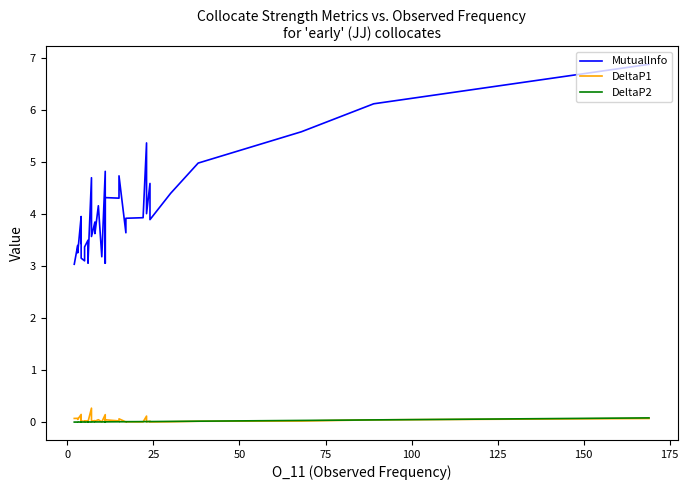

Reading left to right, transcribe all the data shown in this chart.

MutualInfo: 3.0	3.4	3.3	4.0	3.7	3.5	3.4	3.8	3.2	3.1	3.4	3.5	3.2	3.2	3.2	3.1	3.1	4.7	3.6	3.9	3.6	4.2	3.2	4.8	3.1	4.3	4.3	4.7	3.6	3.9	3.9	5.4	4.0	4.6	3.9	4.4	5.0	5.6	6.1	6.9
DeltaP1: 0.1	0.1	0.1	0.1	0.1	0.0	0.0	0.1	0.0	0.0	0.0	0.0	0.0	0.0	0.0	0.0	0.0	0.3	0.0	0.0	0.0	0.0	0.0	0.1	0.0	0.0	0.0	0.1	0.0	0.0	0.0	0.1	0.0	0.0	0.0	0.0	0.0	0.0	0.0	0.1
DeltaP2: 0.0	0.0	0.0	0.0	0.0	0.0	0.0	0.0	0.0	0.0	0.0	0.0	0.0	0.0	0.0	0.0	0.0	0.0	0.0	0.0	0.0	0.0	0.0	0.0	0.0	0.0	0.0	0.0	0.0	0.0	0.0	0.0	0.0	0.0	0.0	0.0	0.0	0.0	0.0	0.1